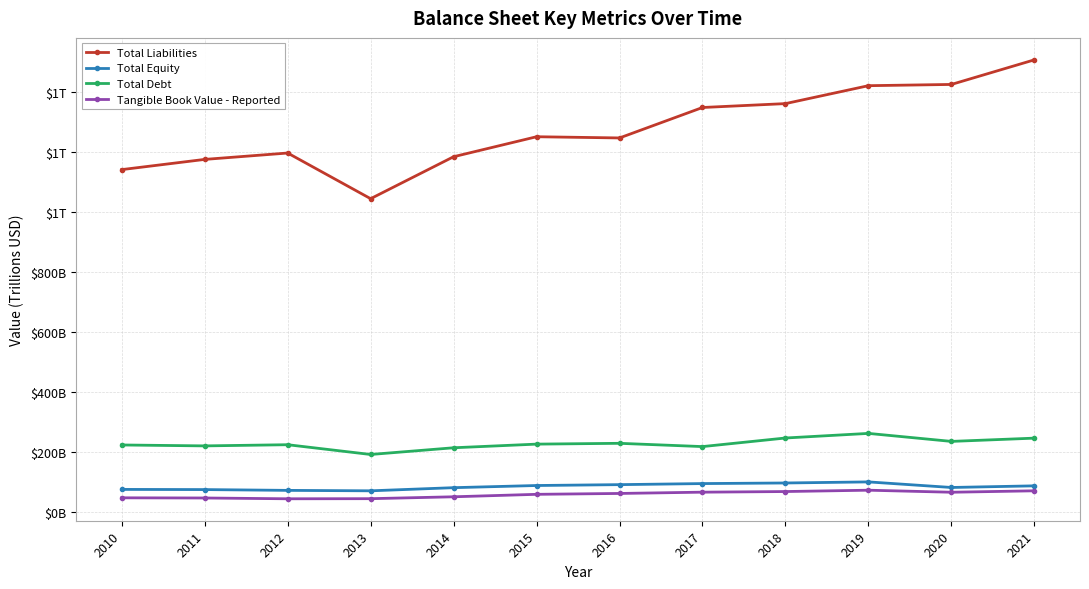

Which series has the widest spread of values?

Total Liabilities